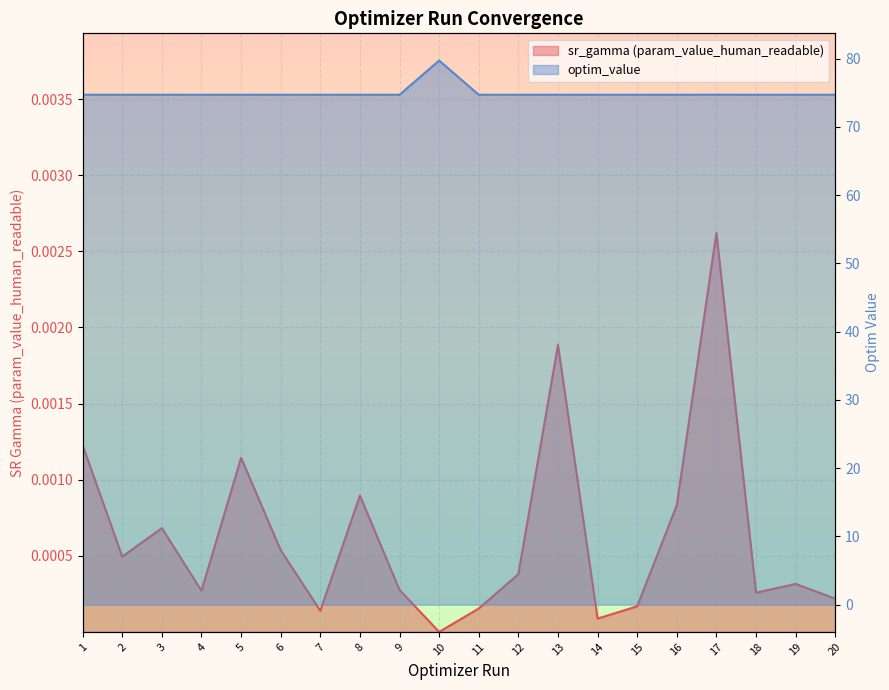

Reading left to right, extract all data points from this chart.

sr_gamma (param_value_human_readable): 0.0	0.0	0.0	0.0	0.0	0.0	0.0	0.0	0.0	0.0	0.0	0.0	0.0	0.0	0.0	0.0	0.0	0.0	0.0	0.0
optim_value: 74.7	74.7	74.7	74.7	74.7	74.7	74.7	74.7	74.7	79.7	74.7	74.7	74.7	74.7	74.7	74.7	74.7	74.7	74.7	74.7